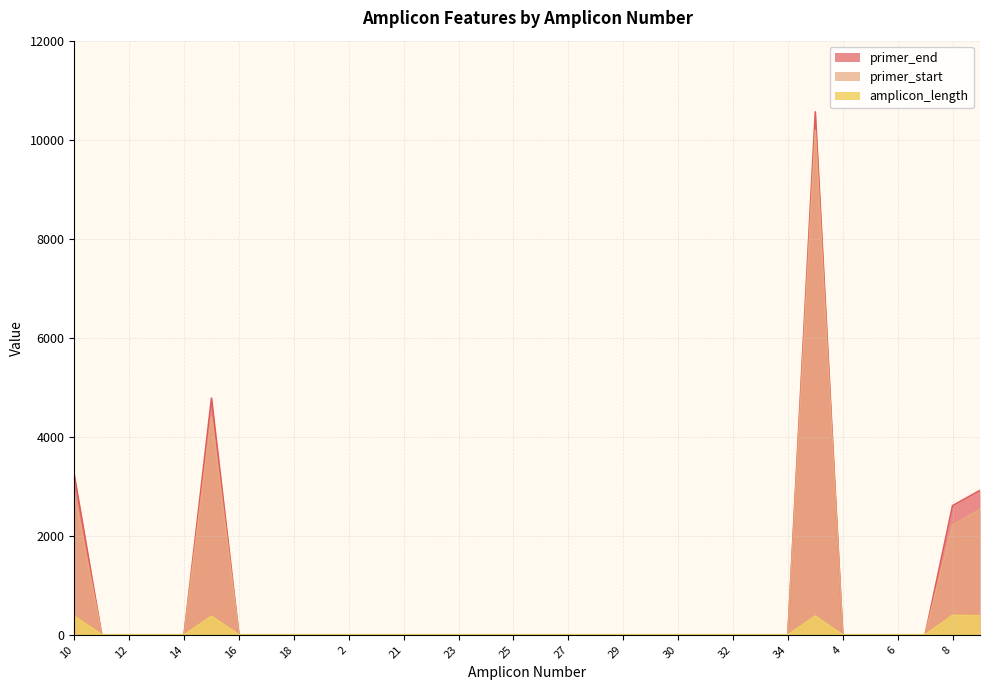

What is the average value of the primer_start series?

653